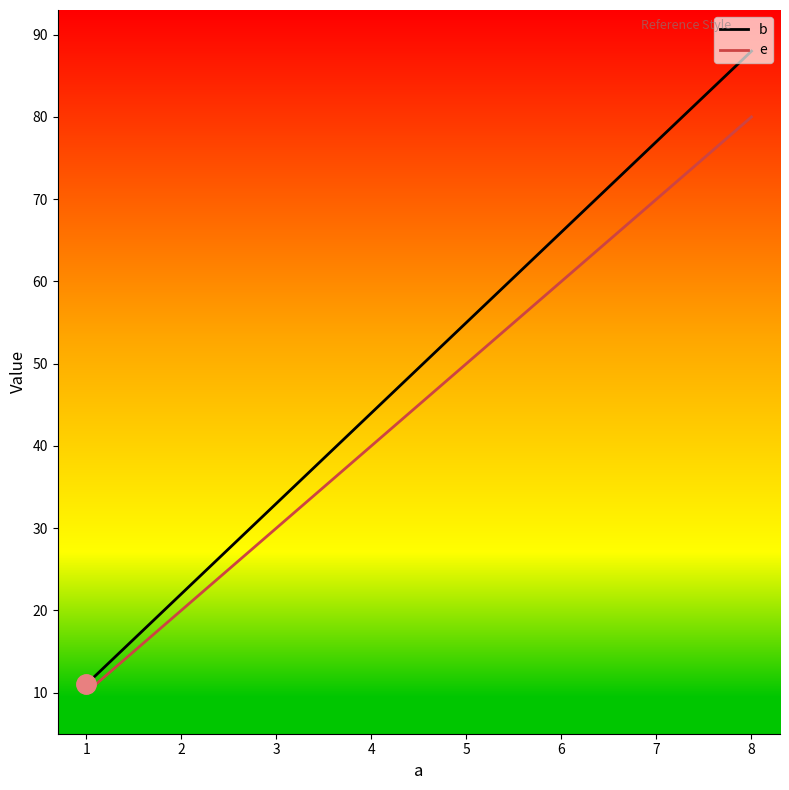

Rank the series by their average value, from lowest to highest.

e, b